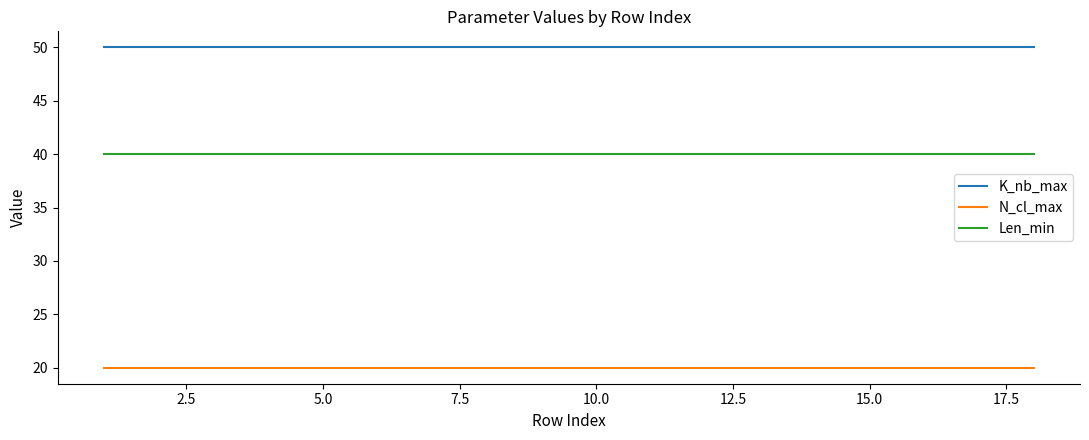

What is the average value of the N_cl_max series?

20